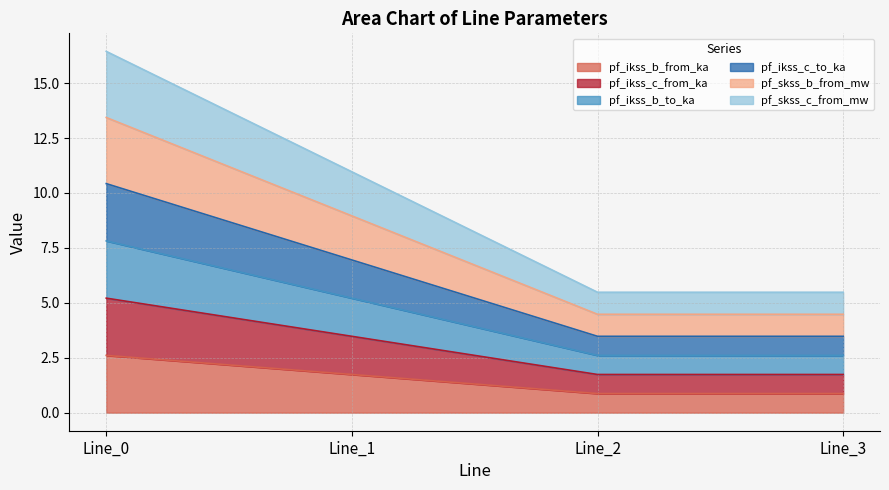

What are all the series names shown in the legend?

pf_ikss_b_from_ka, pf_ikss_c_from_ka, pf_ikss_b_to_ka, pf_ikss_c_to_ka, pf_skss_b_from_mw, pf_skss_c_from_mw